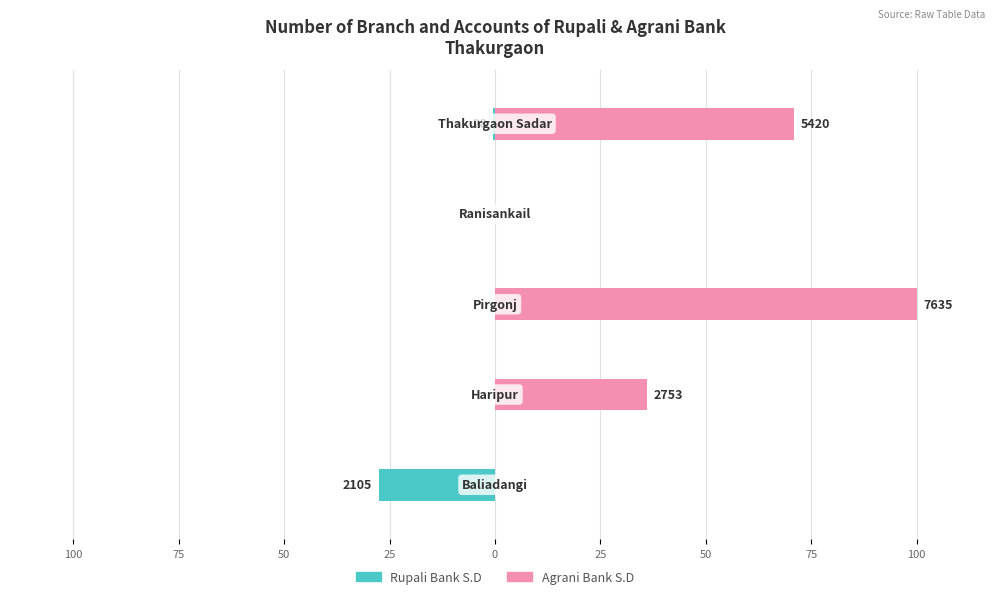

True or false: Agrani Bank S.D has a value of 46.2 at 0.

False